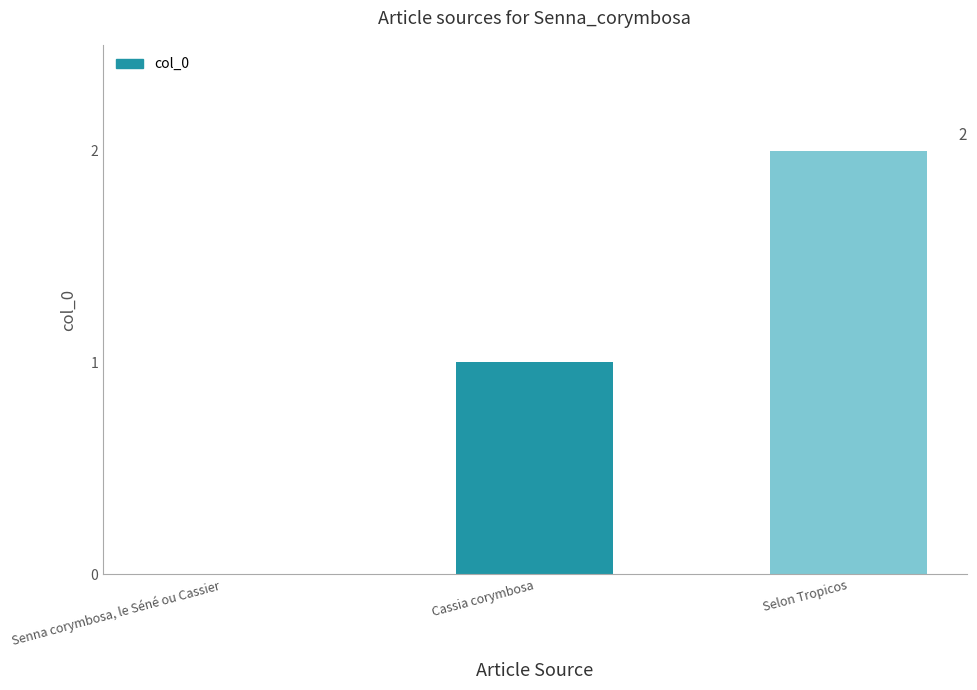

Are the bars horizontal?

No